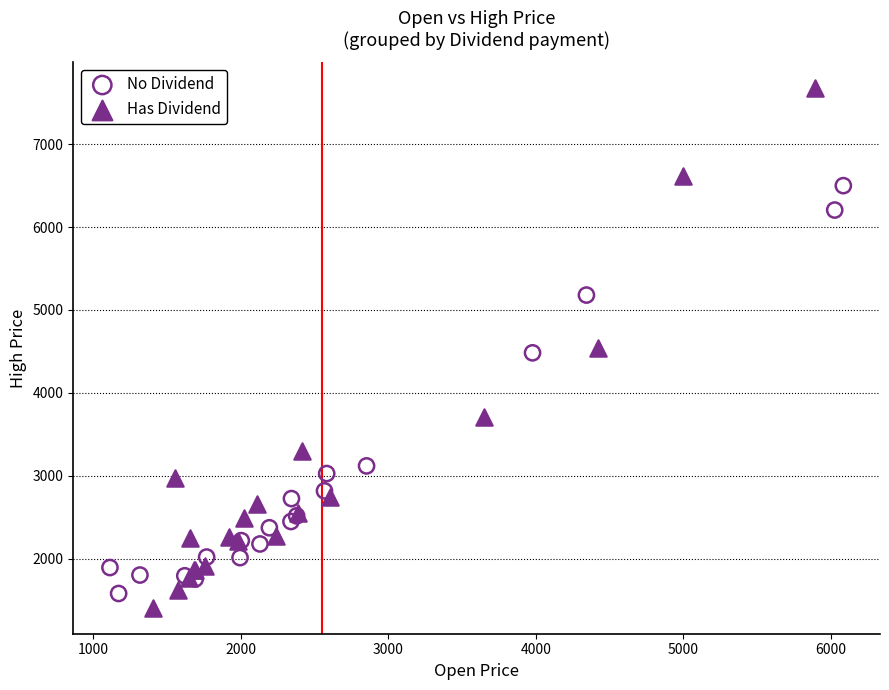

Which series has the widest spread of Y values?

Has Dividend